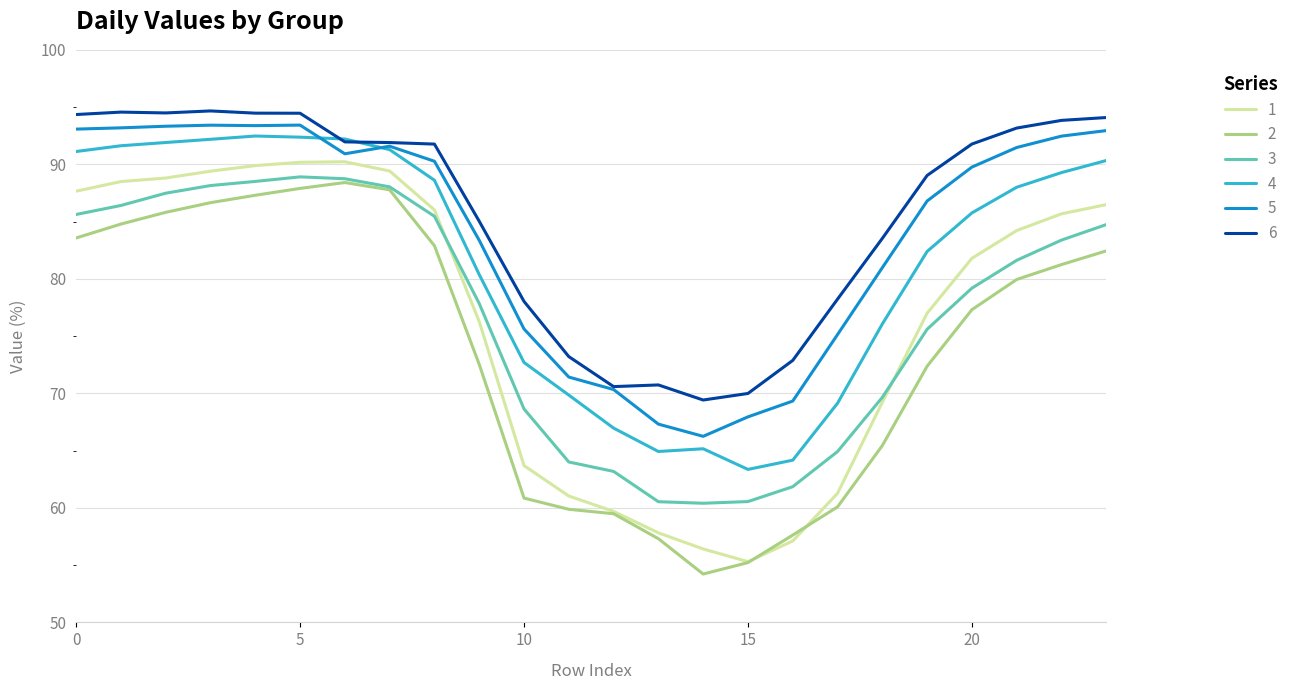

True or false: 2 and 4 intersect in this chart.

False